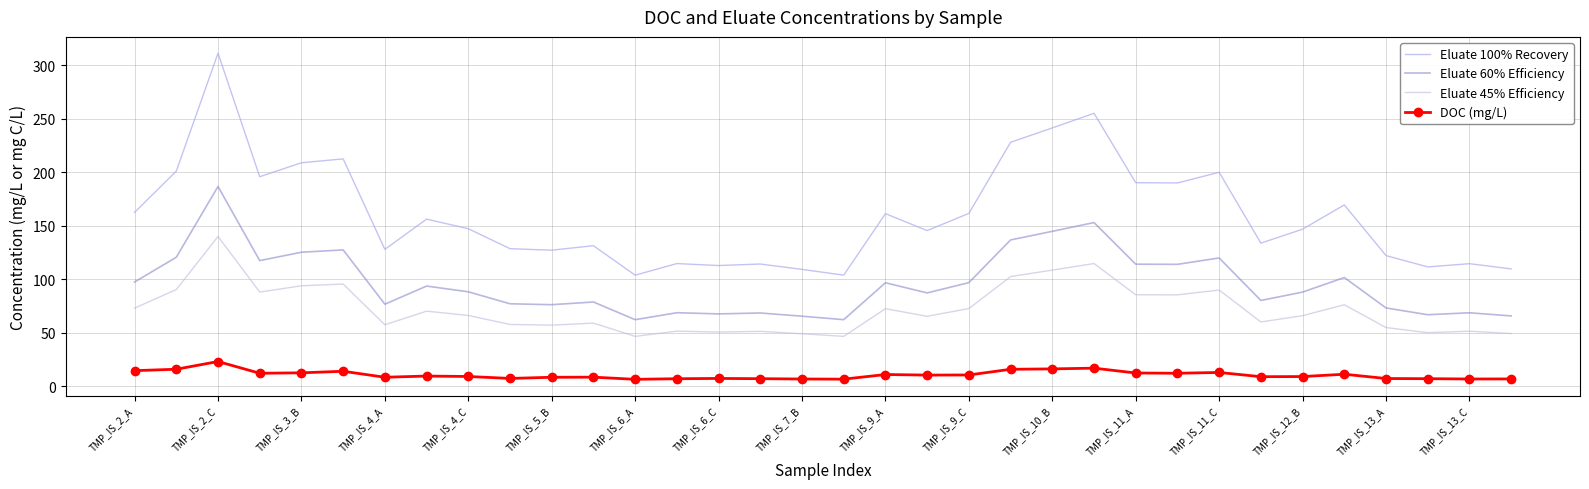

Which series has the largest total across all categories?

Eluate 100% Recovery